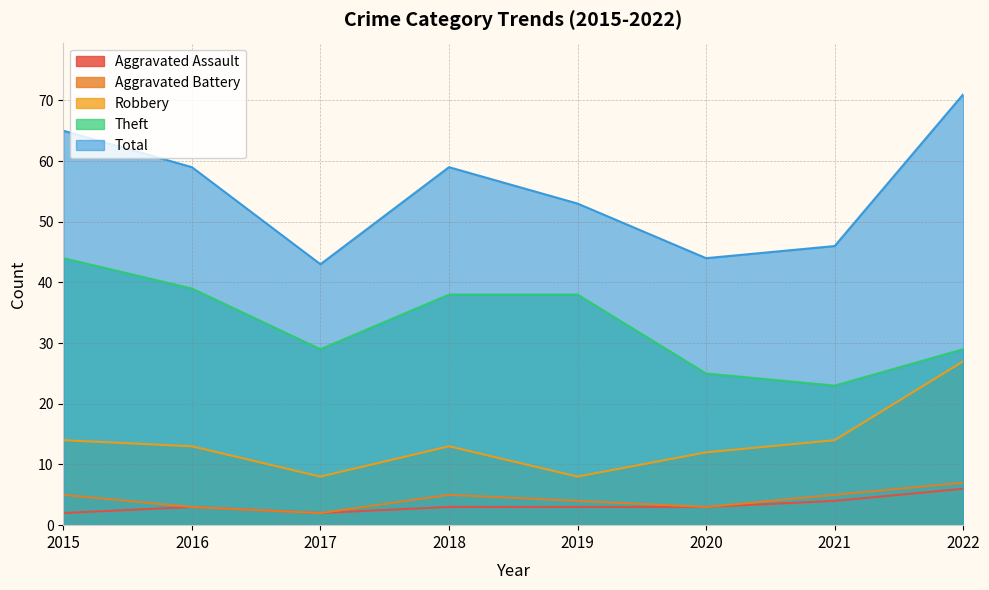

True or false: Robbery and Theft cross at least once.

False